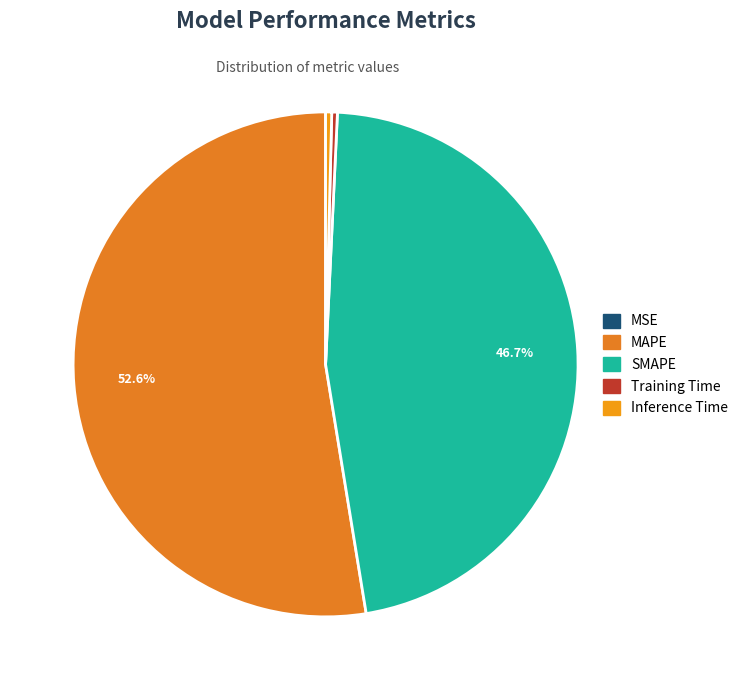

To the nearest percent, what is the difference between the SMAPE and MAPE slice percentages?

6%